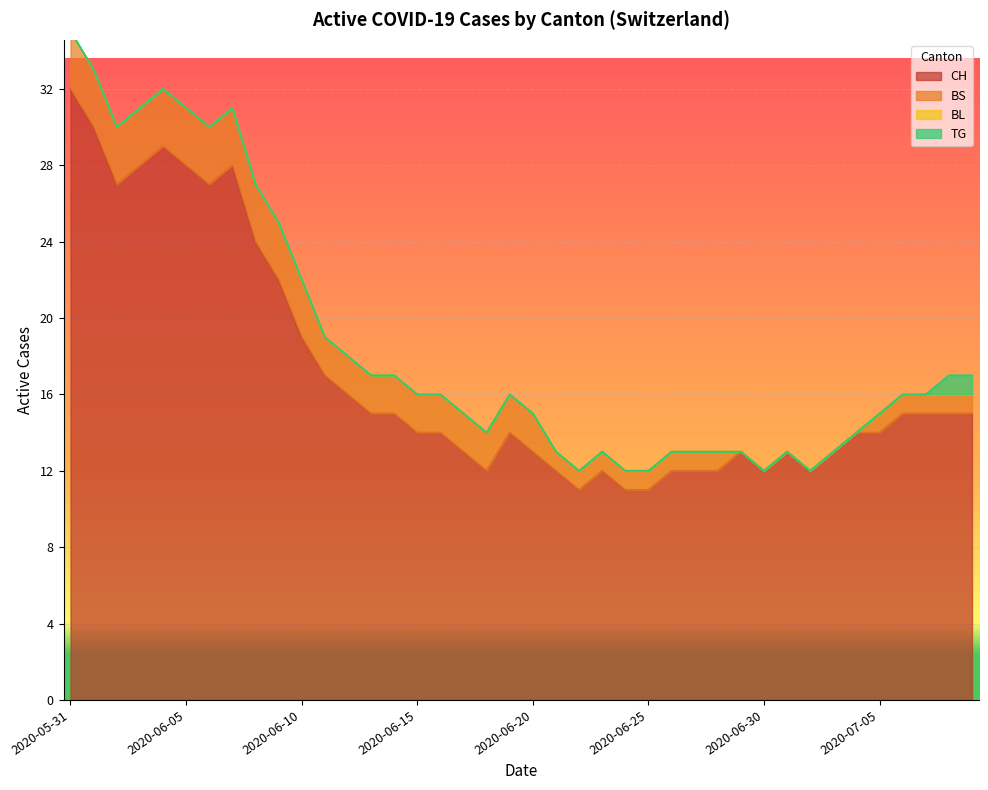

Reading left to right, list all the values displayed in this chart.

CH: 32	30	27	28	29	28	27	28	24	22	19	17	16	15	15	14	14	13	12	14	13	12	11	12	11	11	12	12	12	13	12	13	12	13	14	14	15	15	15	15
BS: 3	3	3	3	3	3	3	3	3	3	3	2	2	2	2	2	2	2	2	2	2	1	1	1	1	1	1	1	1	0	0	0	0	0	0	1	1	1	1	1
BL: 0	0	0	0	0	0	0	0	0	0	0	0	0	0	0	0	0	0	0	0	0	0	0	0	0	0	0	0	0	0	0	0	0	0	0	0	0	0	0	0
TG: 0	0	0	0	0	0	0	0	0	0	0	0	0	0	0	0	0	0	0	0	0	0	0	0	0	0	0	0	0	0	0	0	0	0	0	0	0	0	1	1